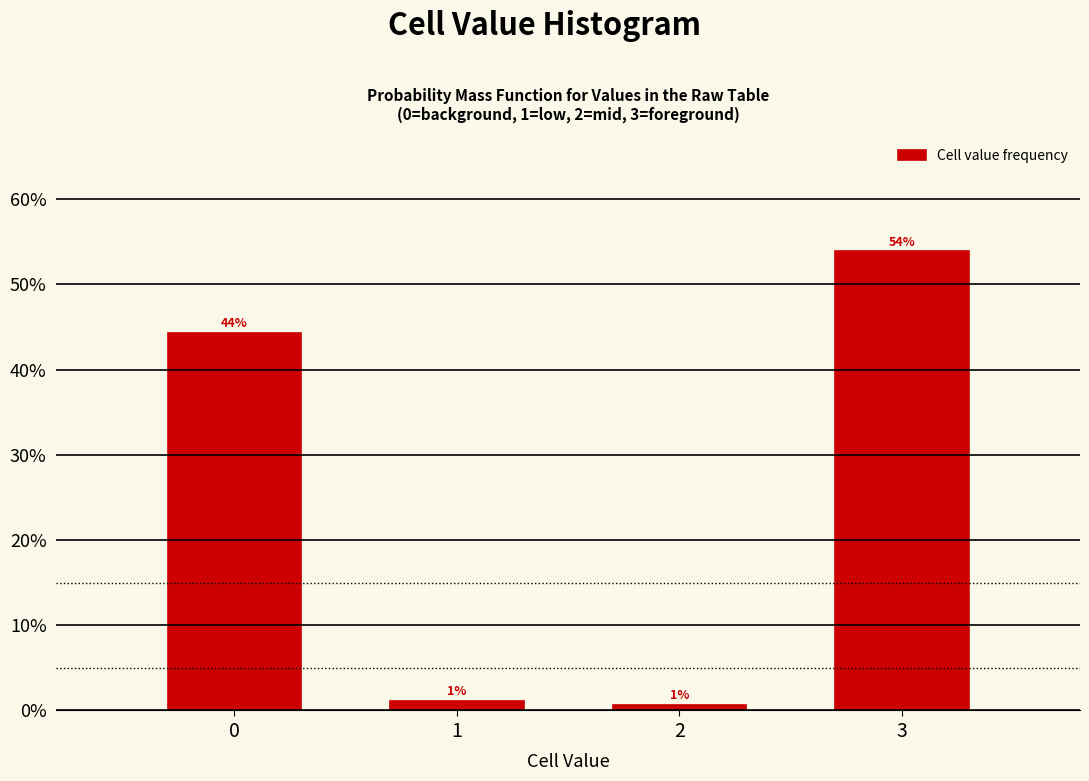

Does the chart contain any negative values?

No